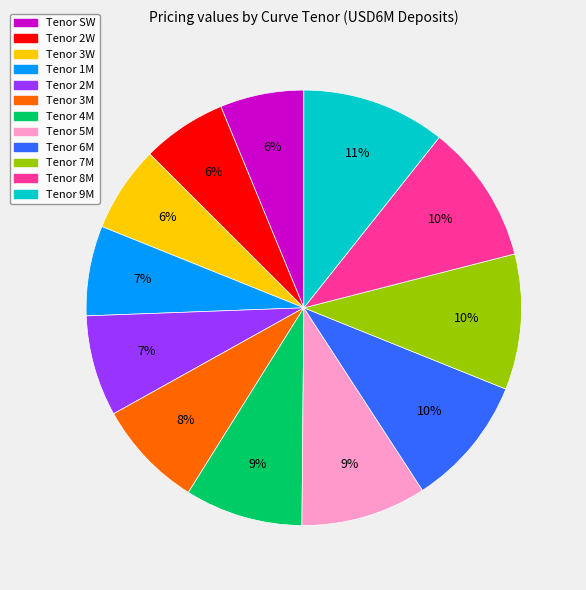

To the nearest percent, what is the average slice percentage?

8%